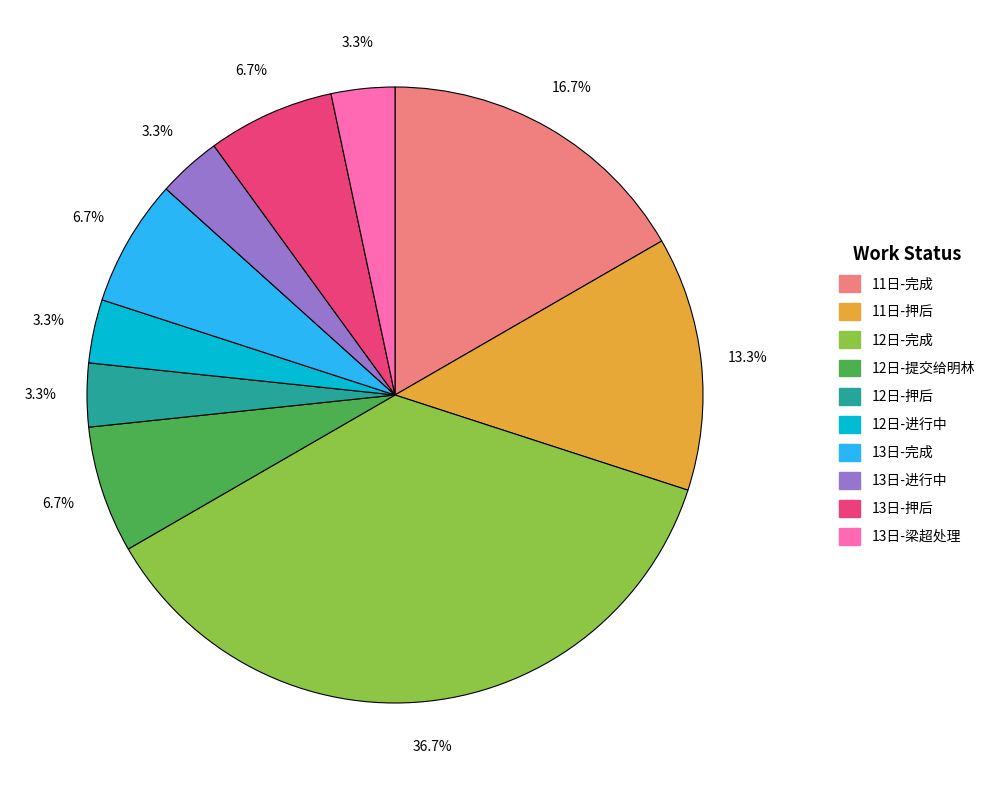

Is there a majority slice in this chart?

No